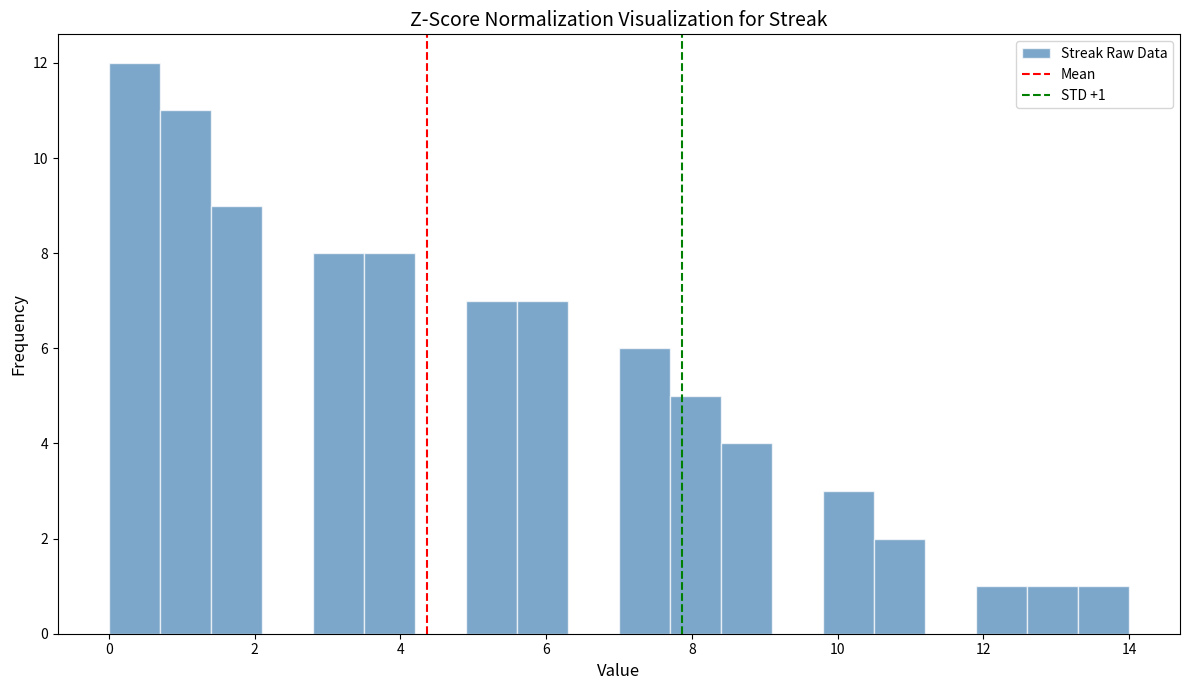

Read against the x-axis, roughly where is the centre of the tallest bar?

0.4